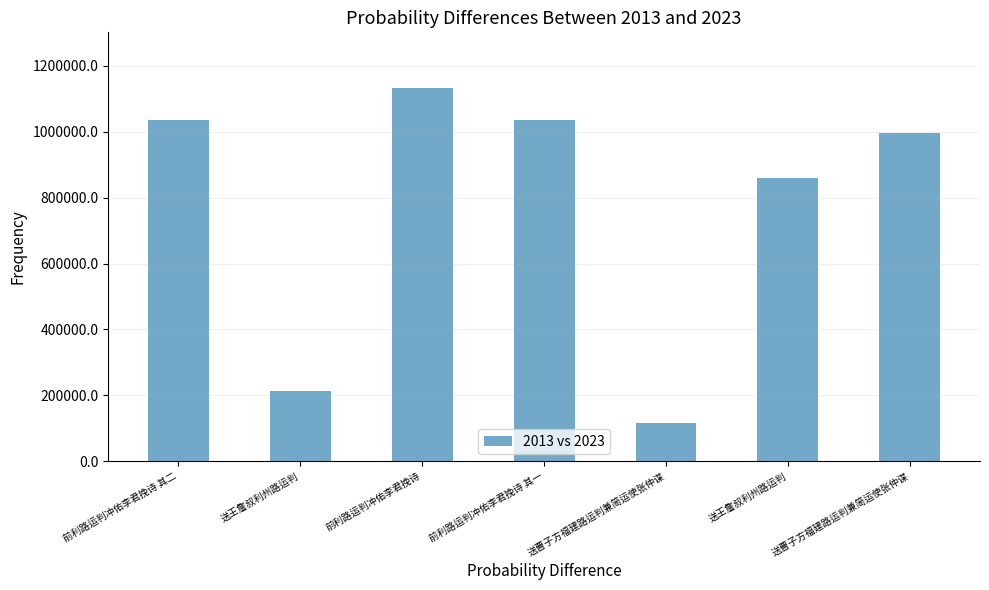

How many data points are less than 997072?

3